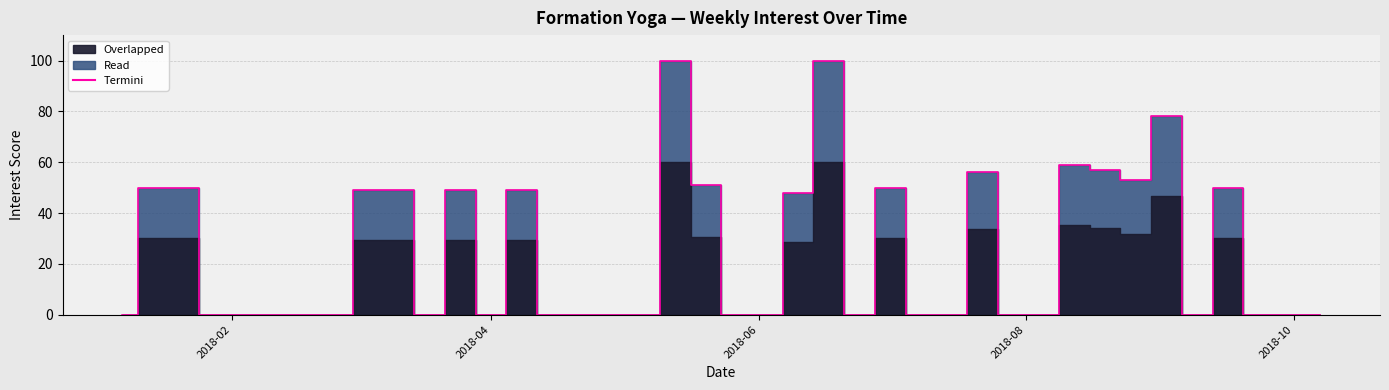

How many values are above zero?

17